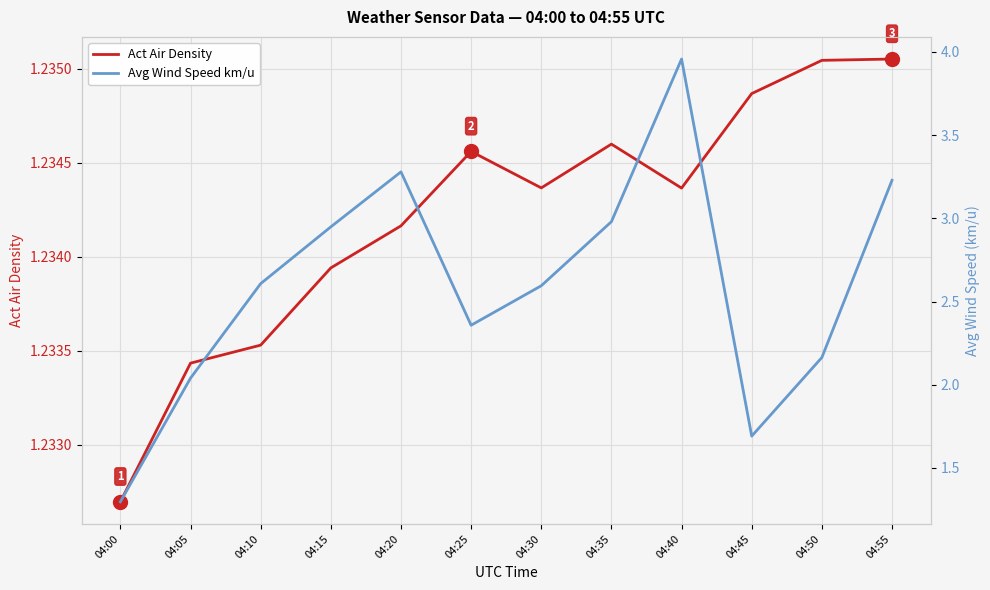

True or false: Act Air Density and Avg Wind Speed km/u intersect in this chart.

False